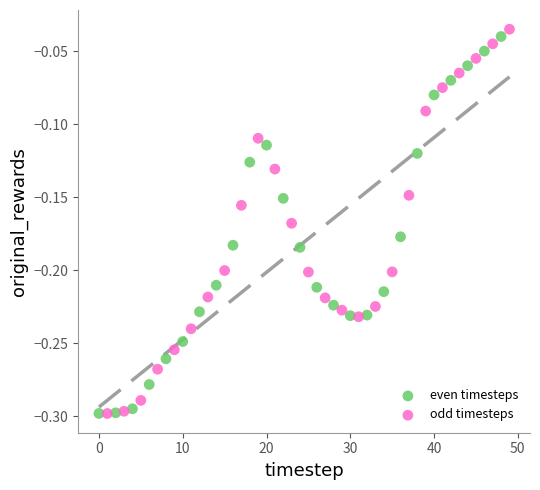

Which series has the widest spread of Y values?

odd timesteps